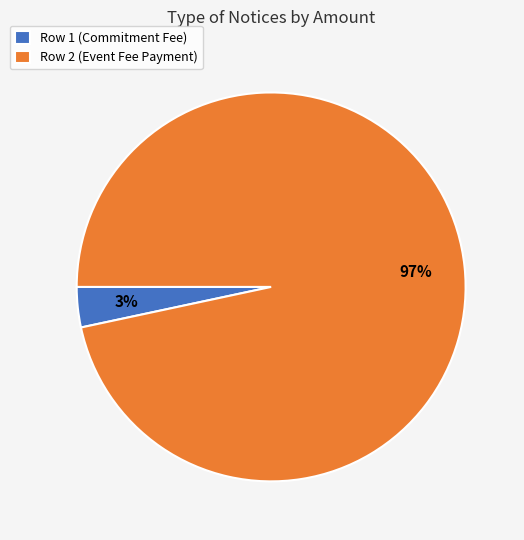

Does Row 2 (Event Fee Payment) represent more than half of the total?

Yes